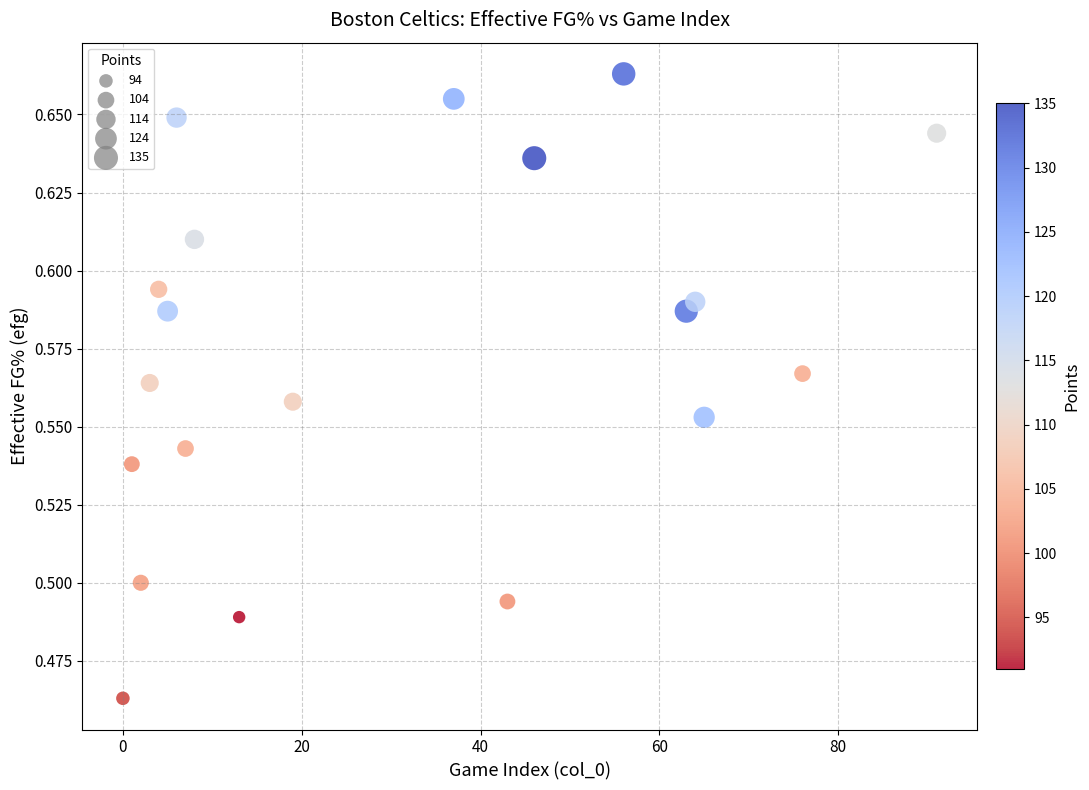

Count the number of points in this scatter plot.

20